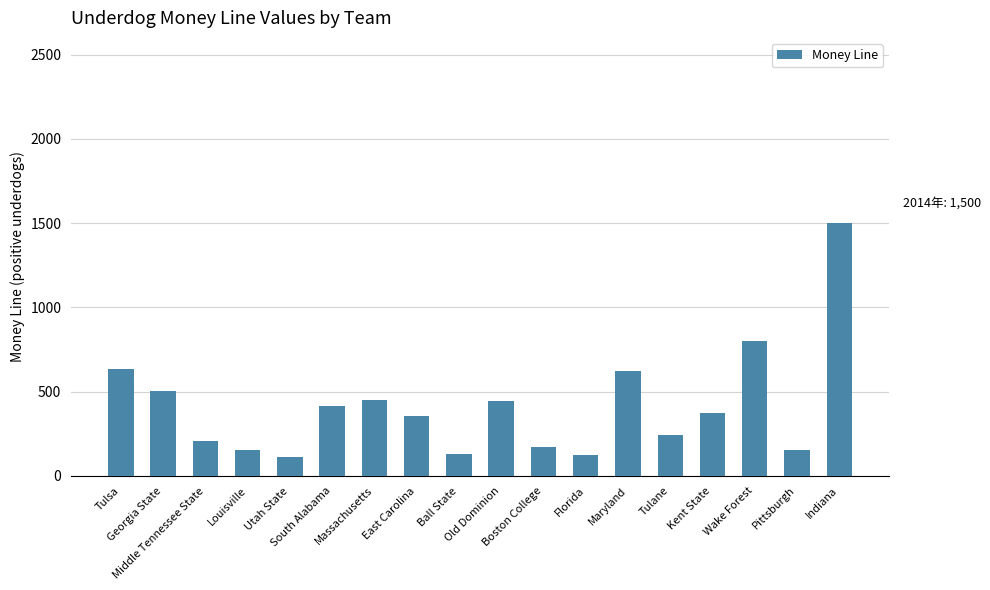

What is the minimum value shown in the chart?

115